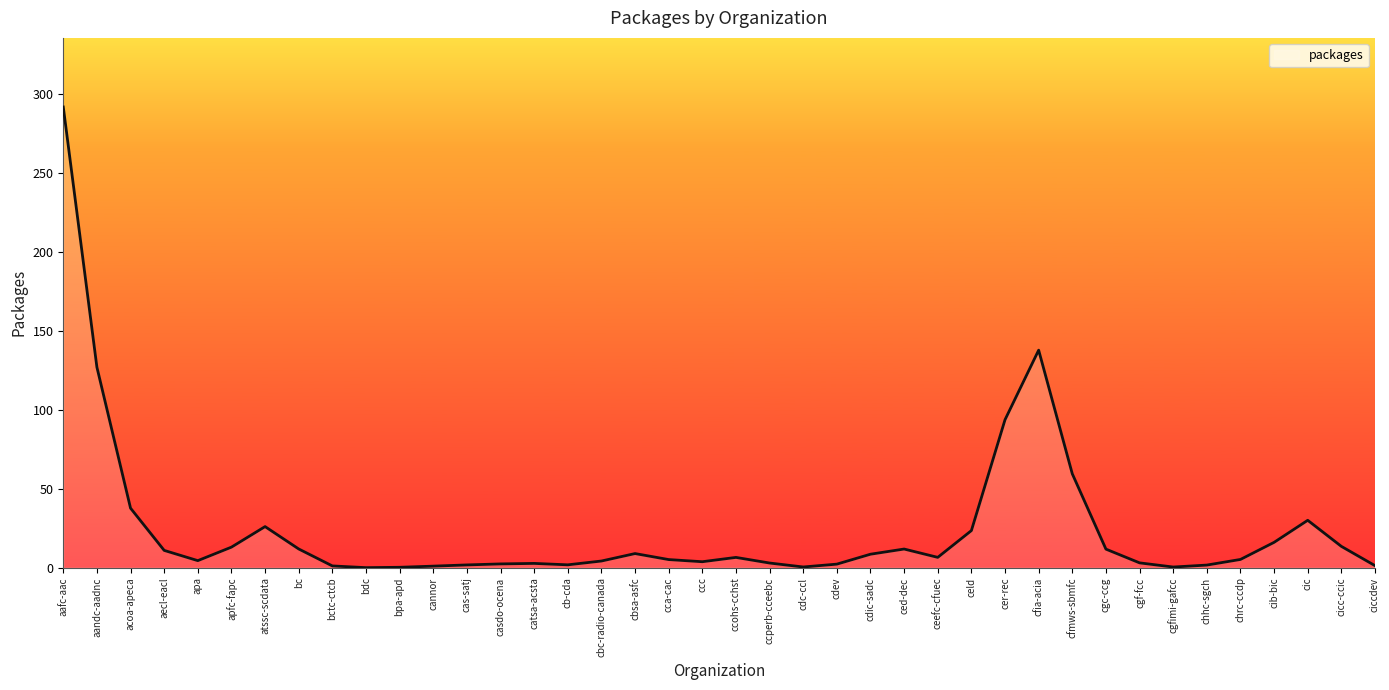

What position from the left is cicc-ccic?

39